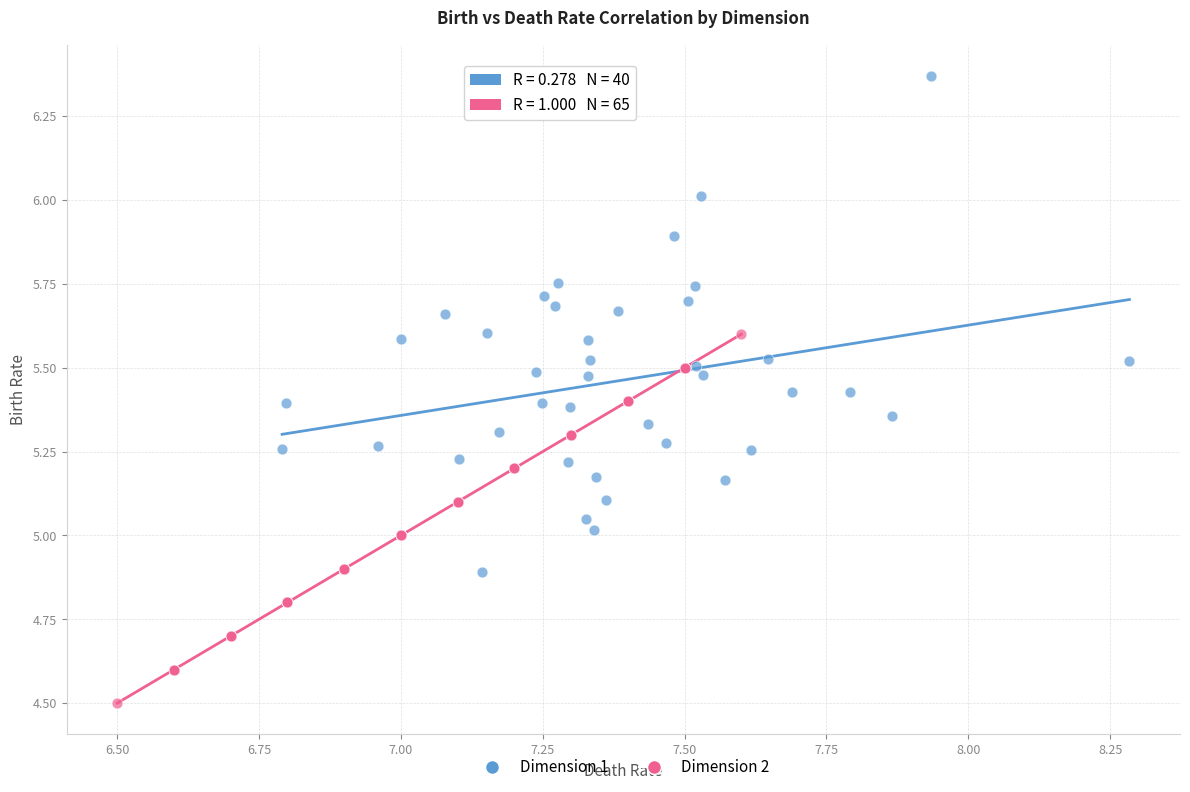

Which series contains the lowest Y value?

Dimension 2